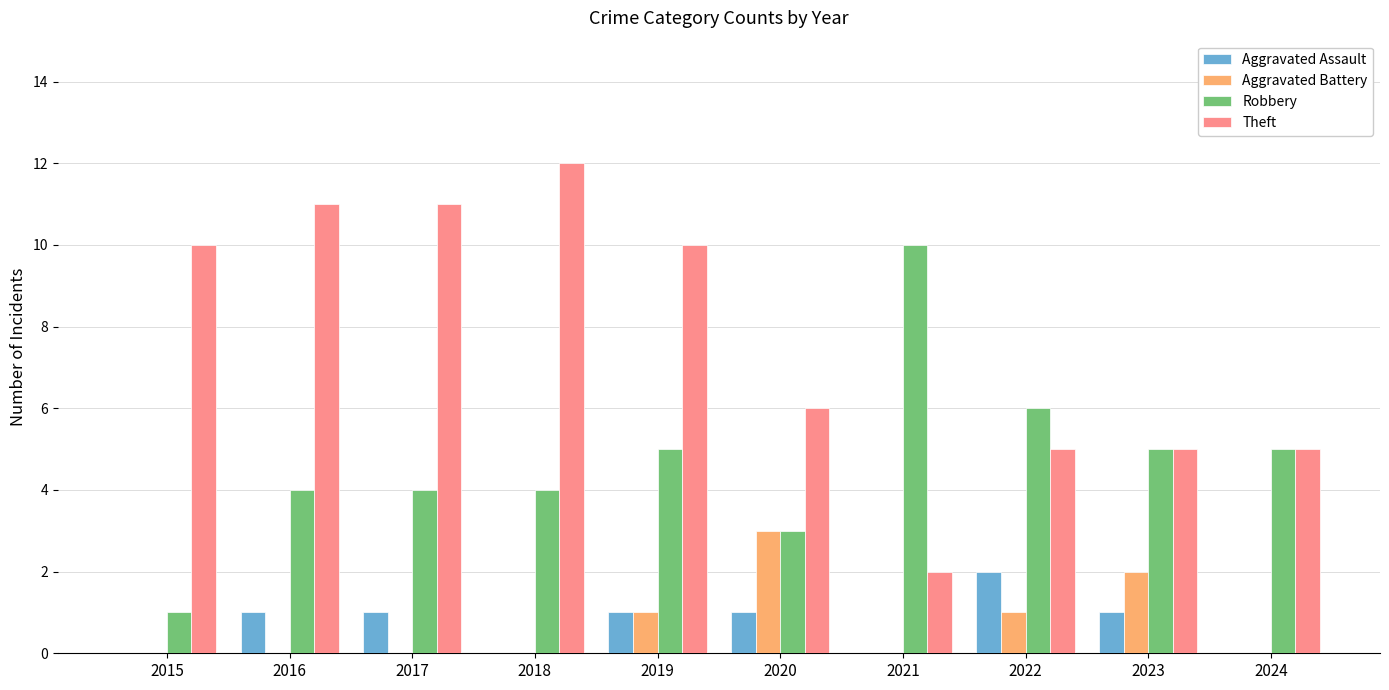

What is the spread (max minus min) of values at 2018?

12